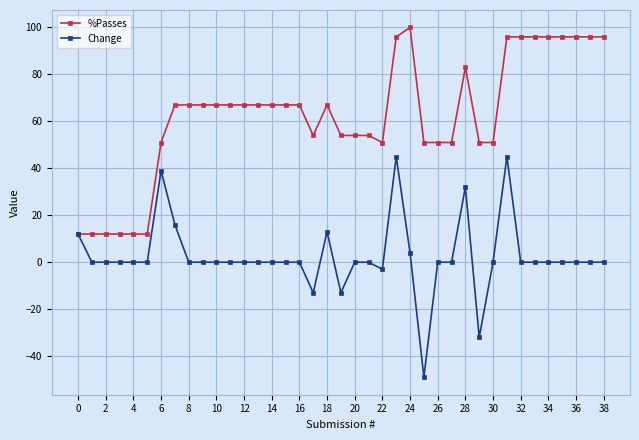

List the series in order of their peak value, highest first.

%Passes, Change